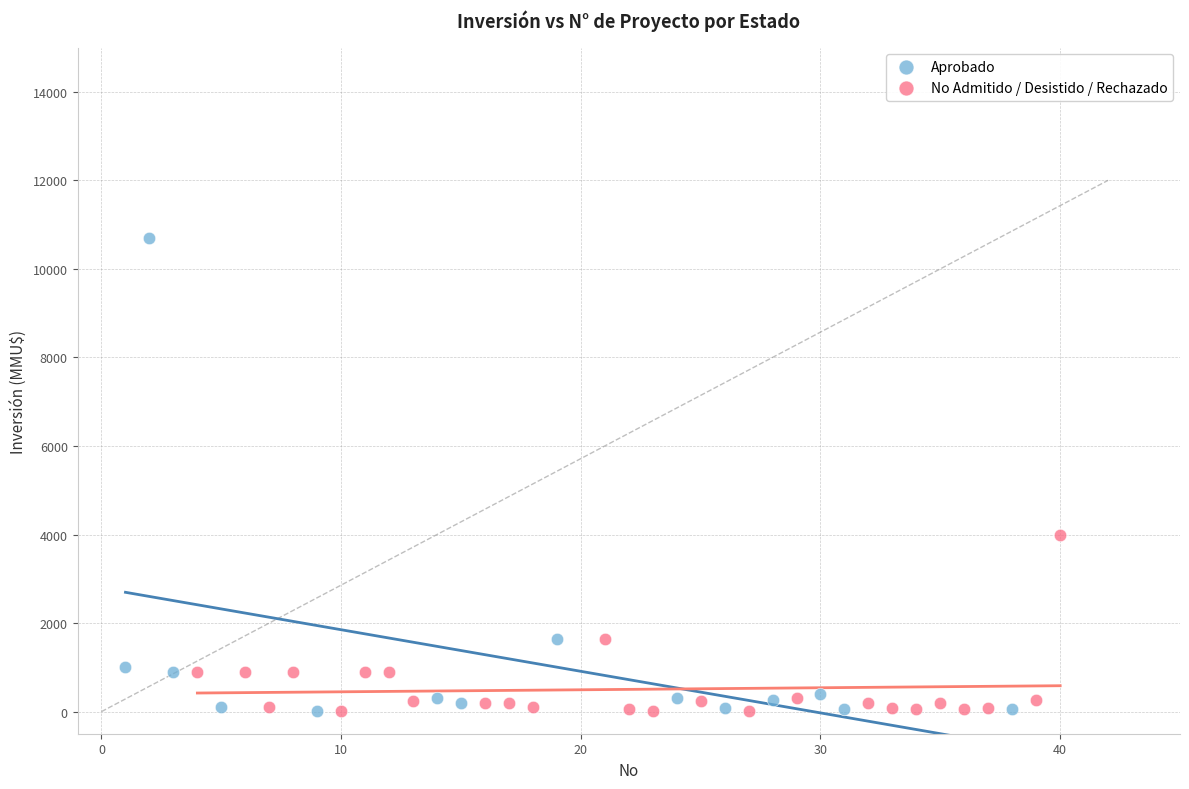

Which series contains the highest Y value?

Aprobado